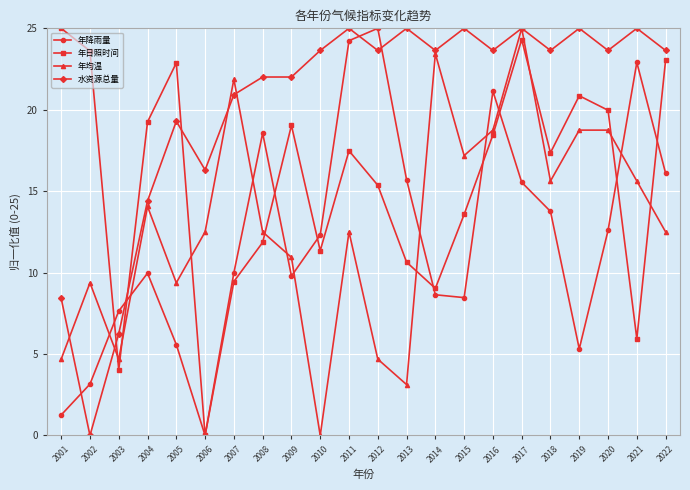

What is the difference between the highest and lowest values at 2010?

23.6